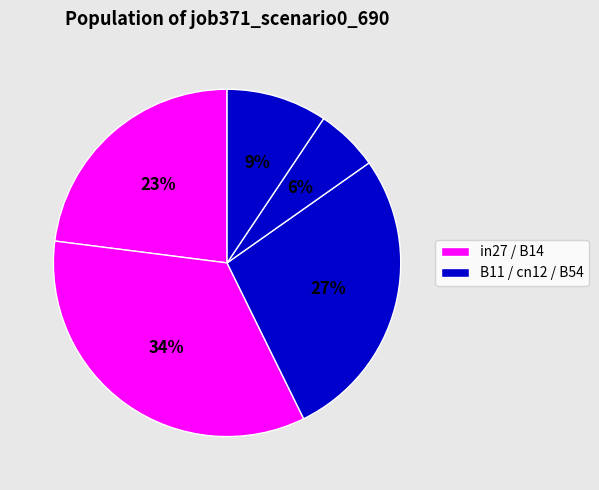

How many slices are in this pie chart?

5